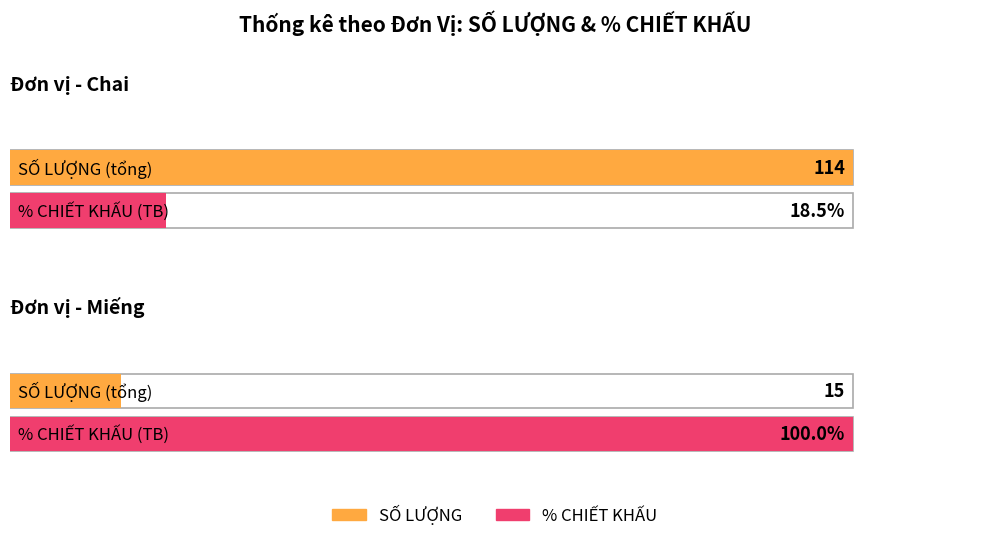

Which series has the widest spread of values?

% CHIẾT KHẤU